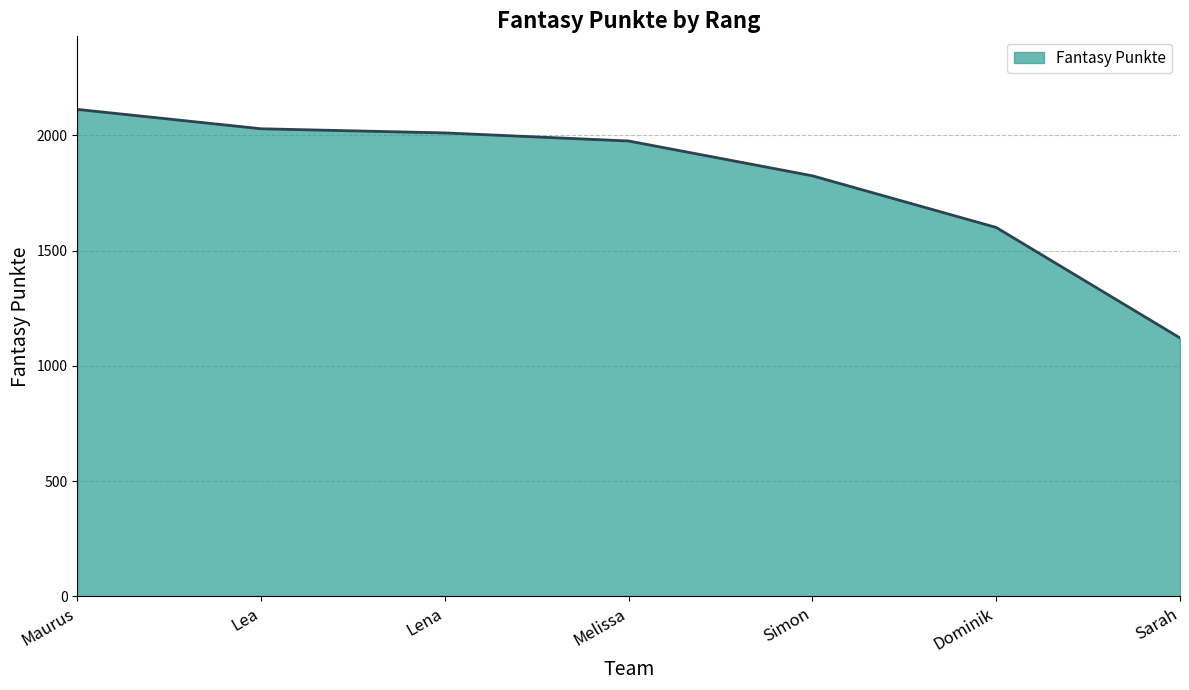

Is it true that the value at Sarah is 1121?

True